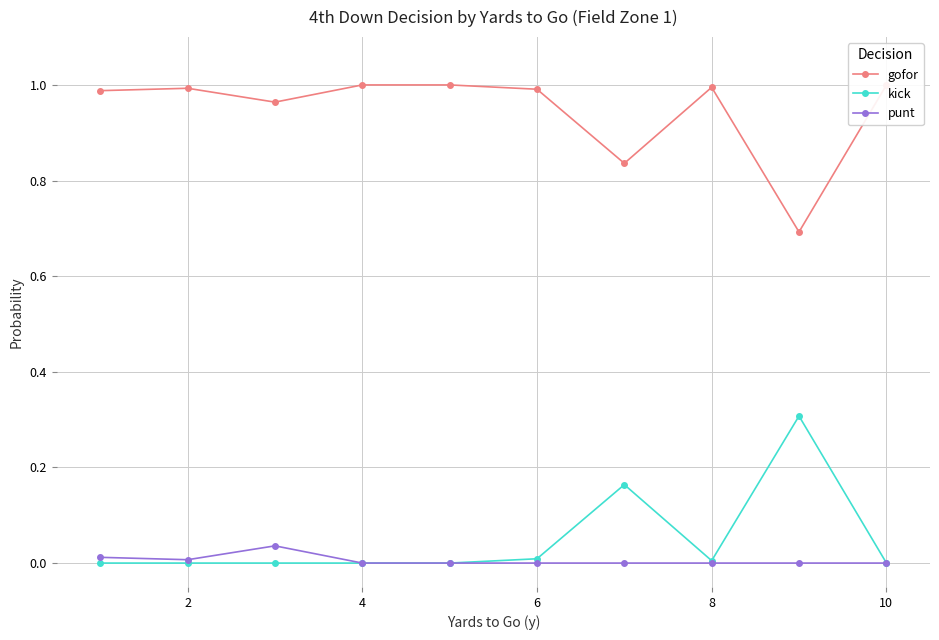

Which series has the largest total across all categories?

gofor